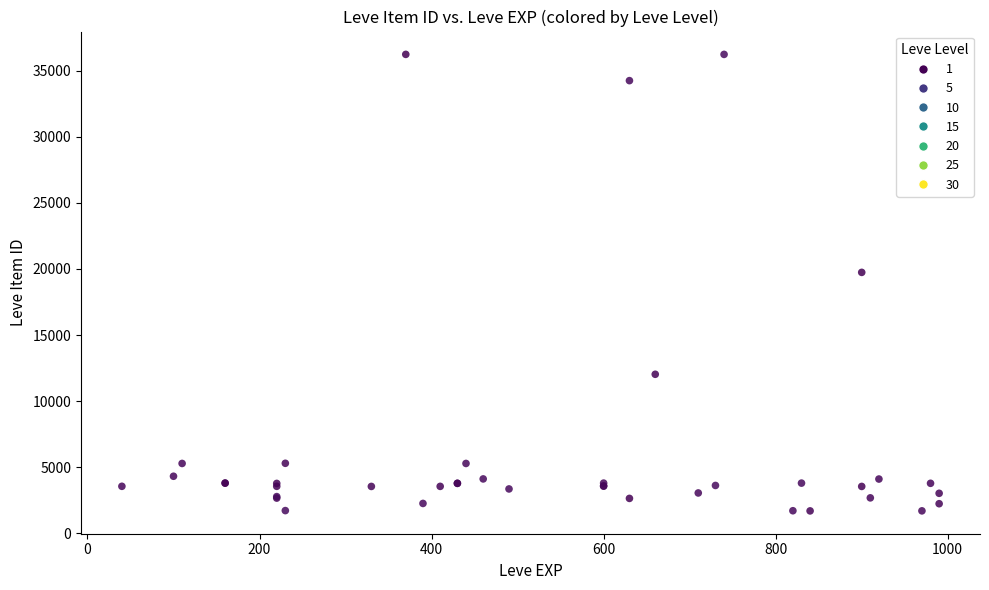

What Y value in the scatter plot is closest to 18967?

19744